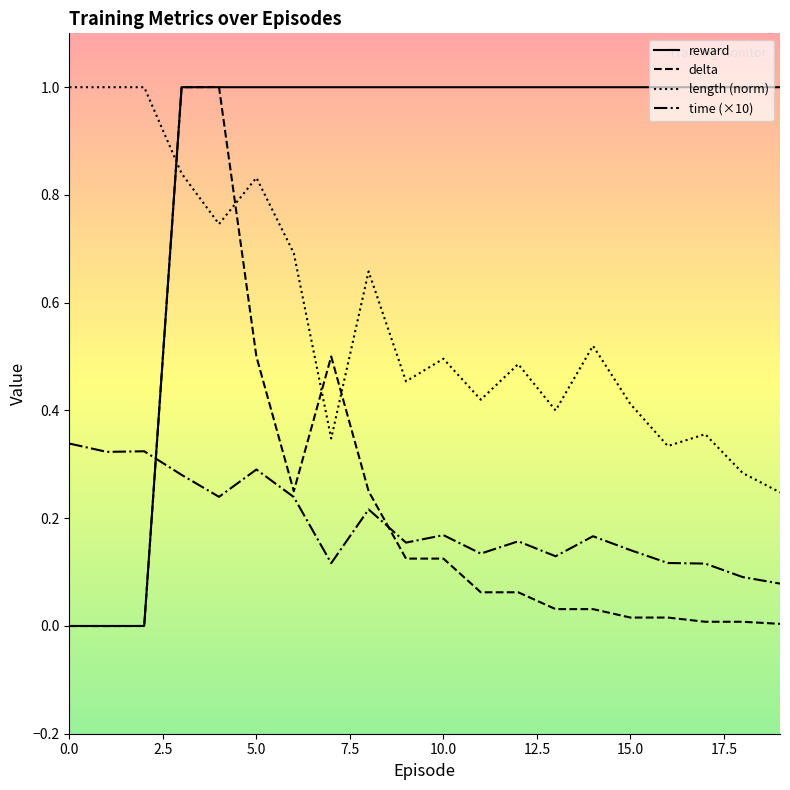

What is the sum of all delta values?

4.0